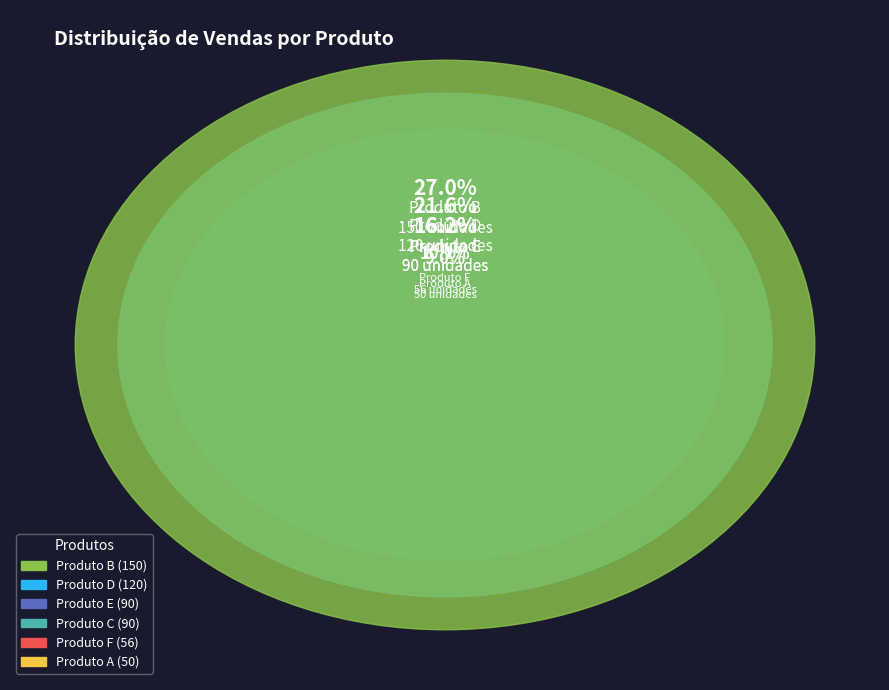

True or false: Produto F accounts for 10% of the total.

True